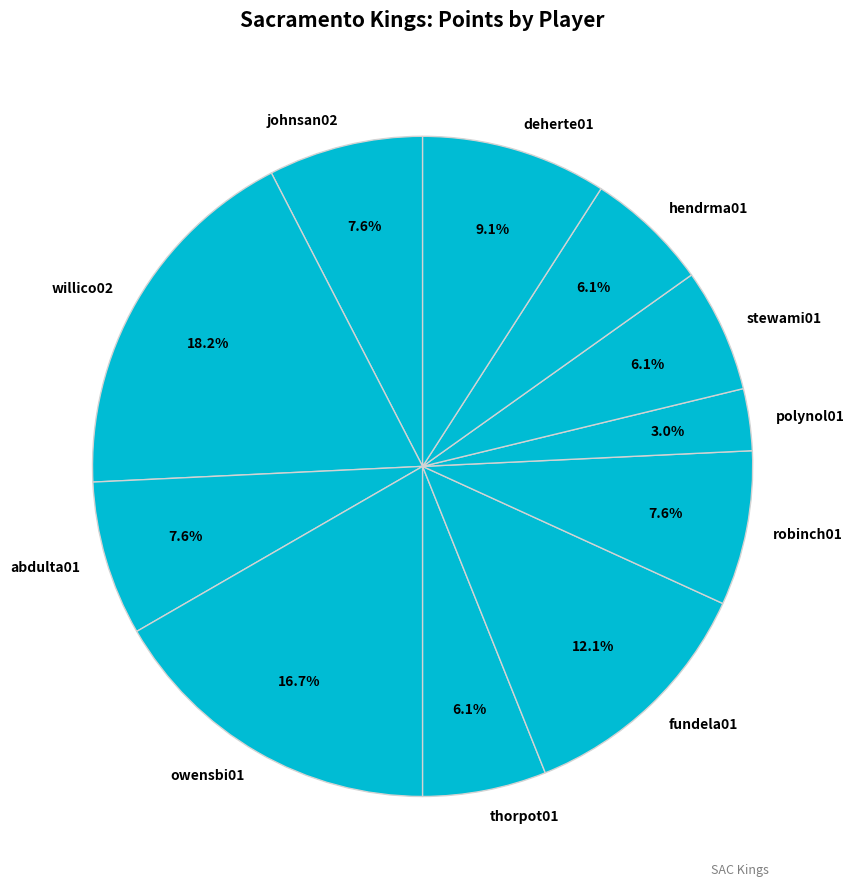

How many segments does this pie chart have?

11